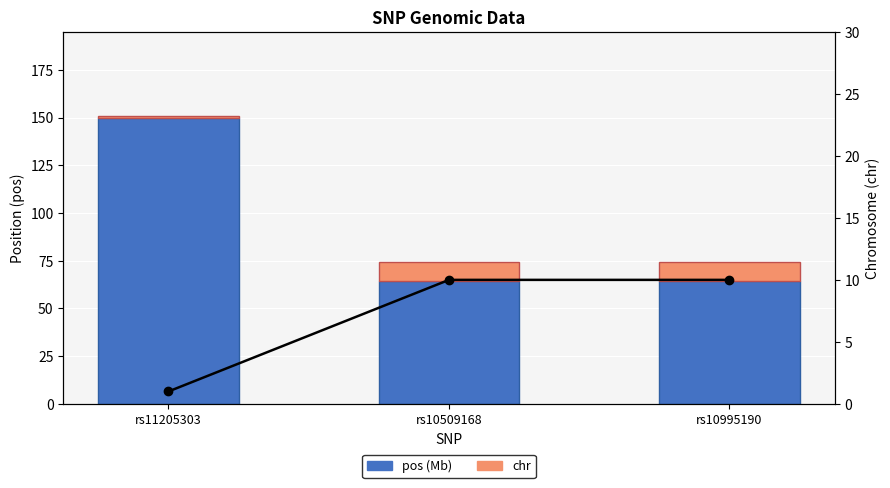

True or false: pos (Mb) has a value of 110.2 at rs10995190.

False